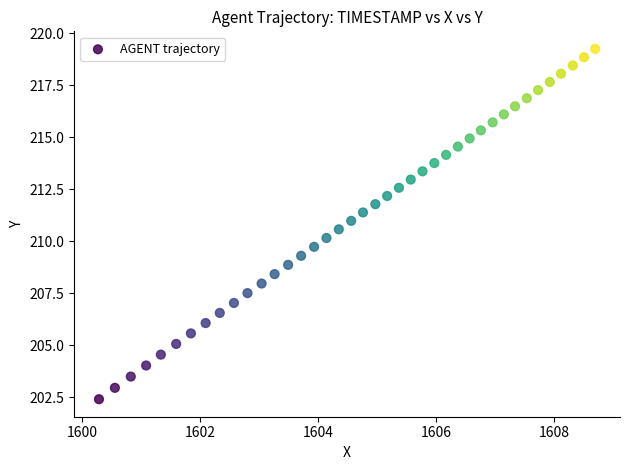

What is the range of X values (max minus min)?

8.4